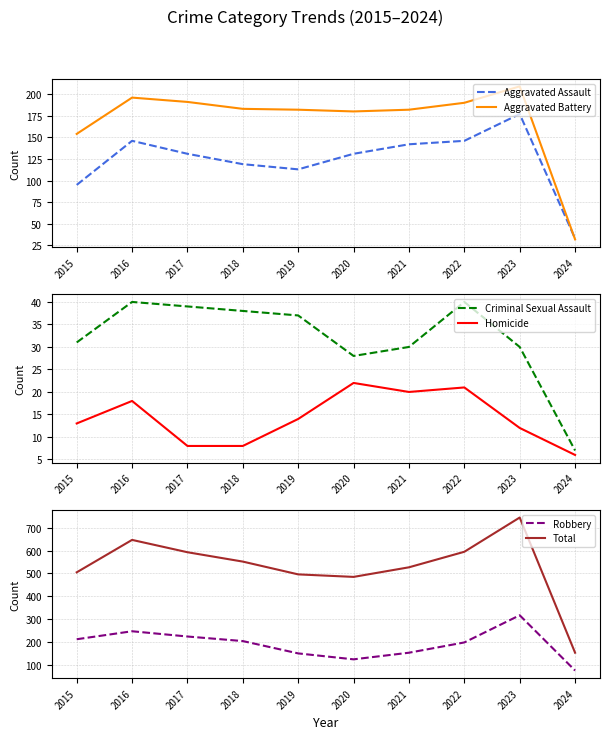

Rank the categories by Aggravated Assault value from highest to lowest.

2023, 2016, 2022, 2021, 2017, 2020, 2018, 2019, 2015, 2024